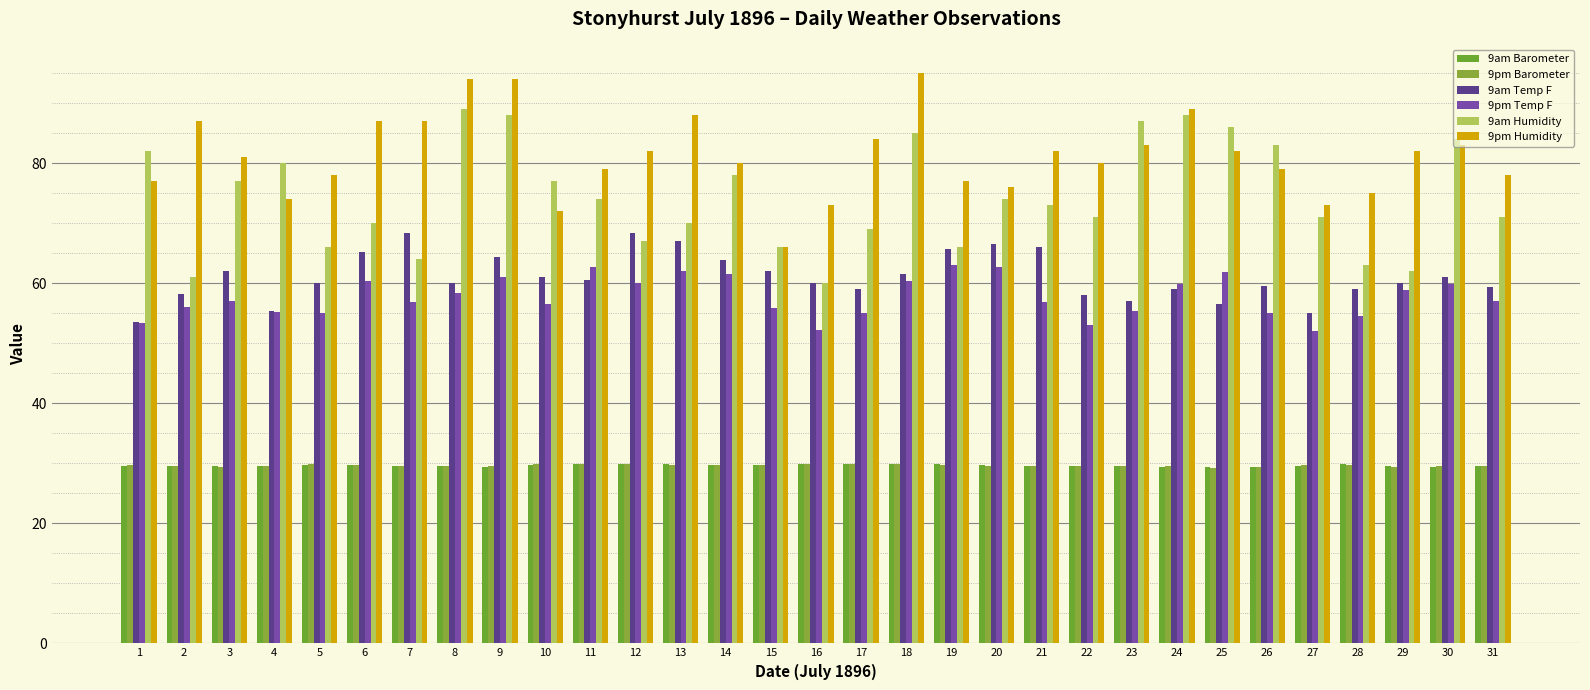

What is the spread (max minus min) of values at 6?

57.4